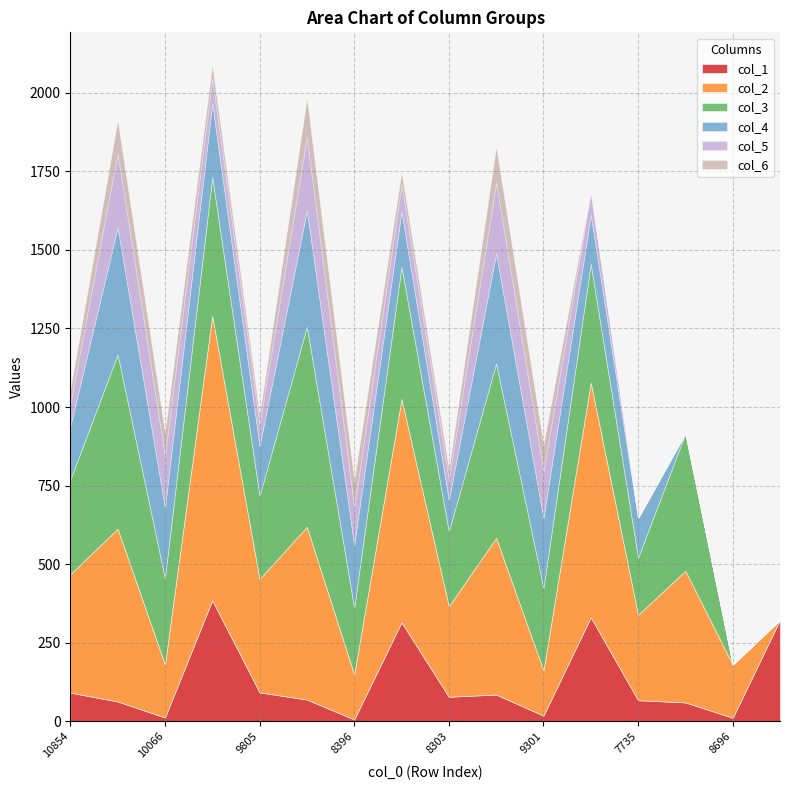

What is the highest value of the col_3 series?

637